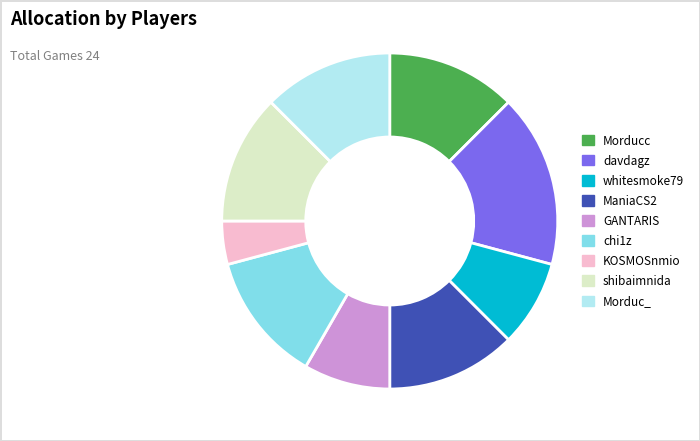

What is the smallest slice in the pie chart?

KOSMOSnmio